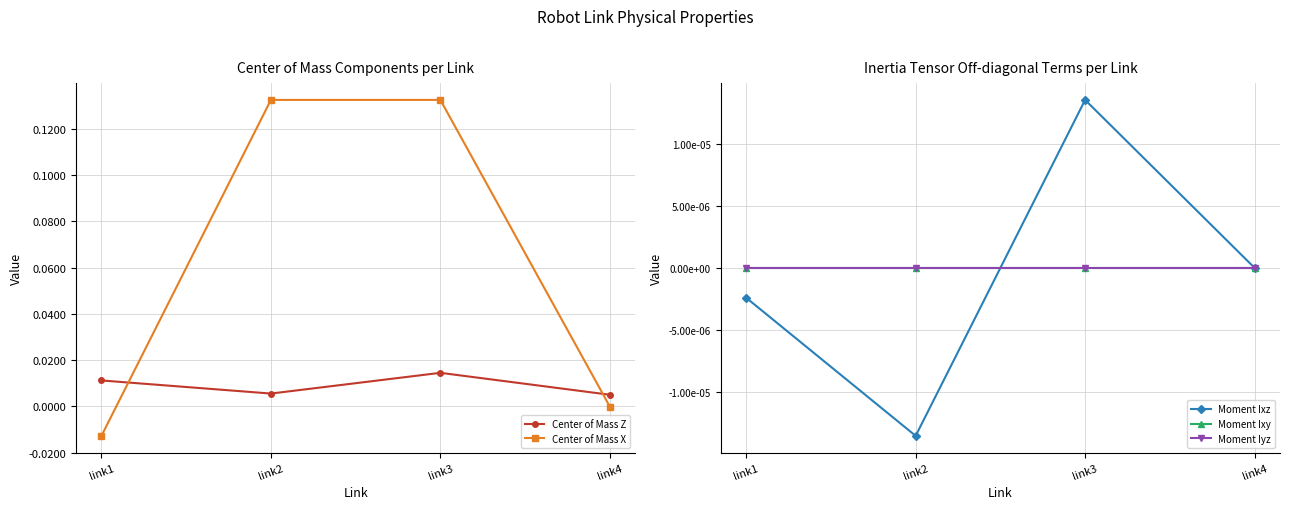

Is it true that Moment Iyz equals -0.0 at link2?

False